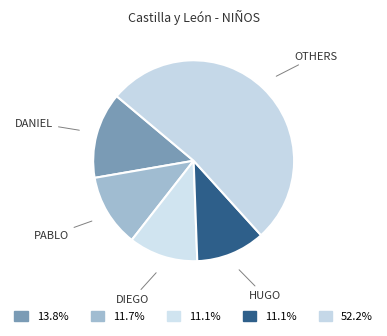

Between PABLO and OTHERS, which is larger?

OTHERS